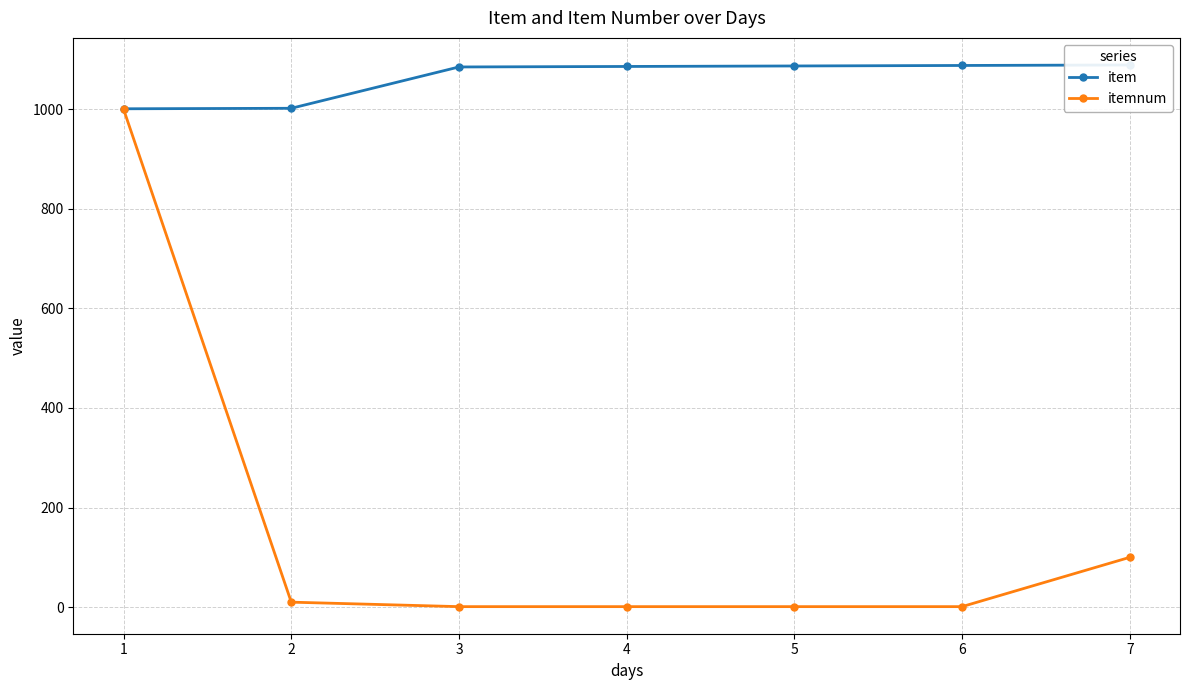

Is this an area chart (filled region under the line)?

No